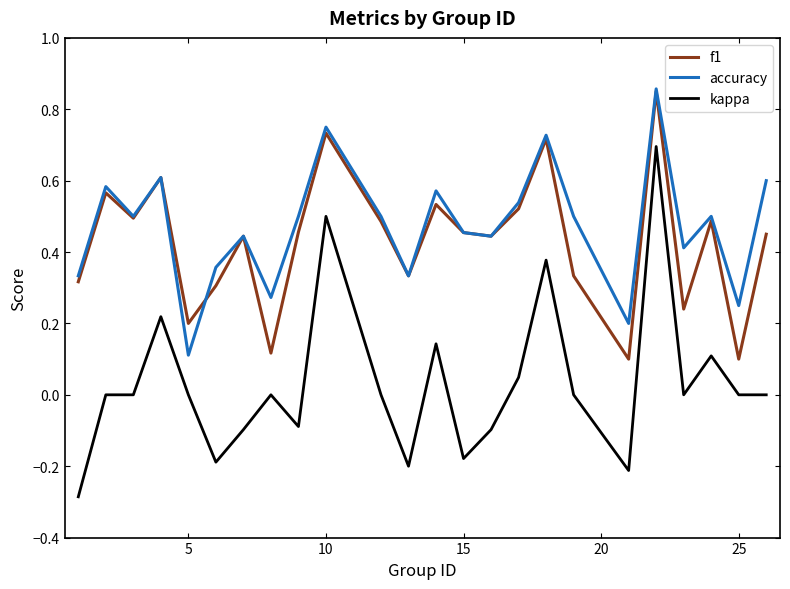

True or false: accuracy and kappa intersect in this chart.

False